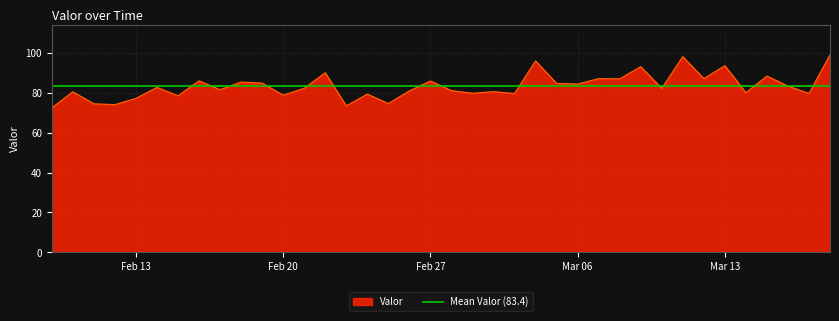

What is the average value?

83.4